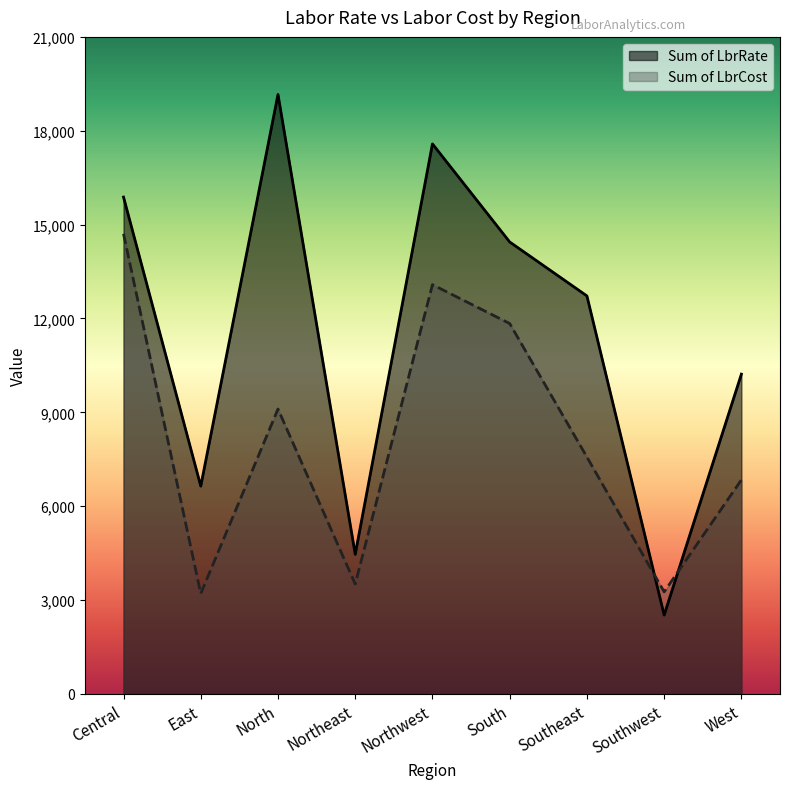

Reading right to left, list all the values displayed in this chart.

Sum of LbrRate: 10220.0	2520.0	12720.0	14445.0	17580.0	4460.0	19160.0	6640.0	15880.0
Sum of LbrCost: 6840.0	3260.0	7570.0	11837.5	13080.0	3510.0	9105.0	3205.0	14705.0